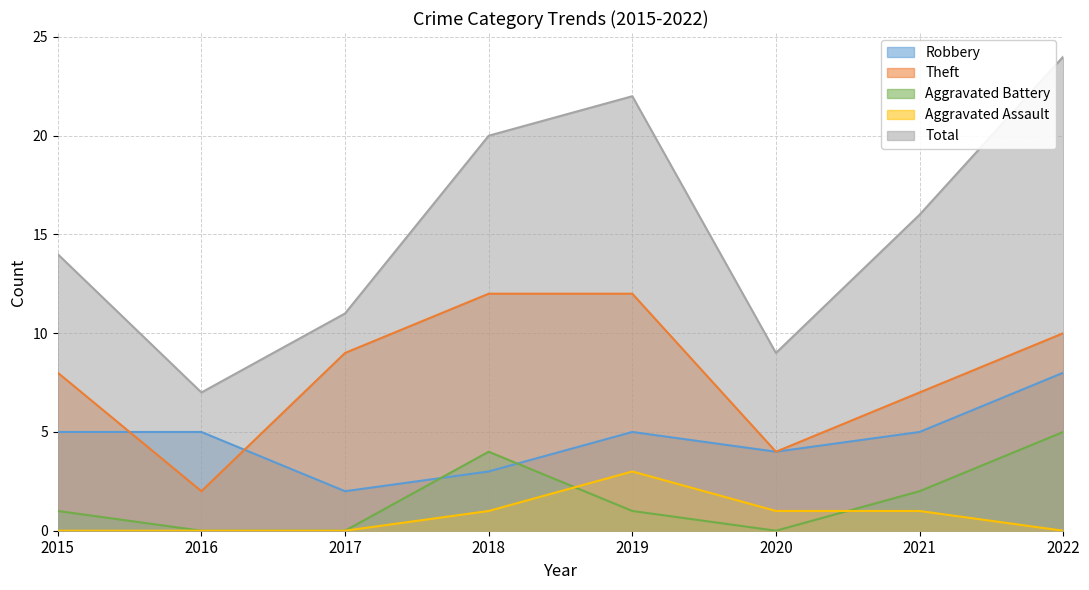

Count the Aggravated Battery values in the range 0 to 4.

7